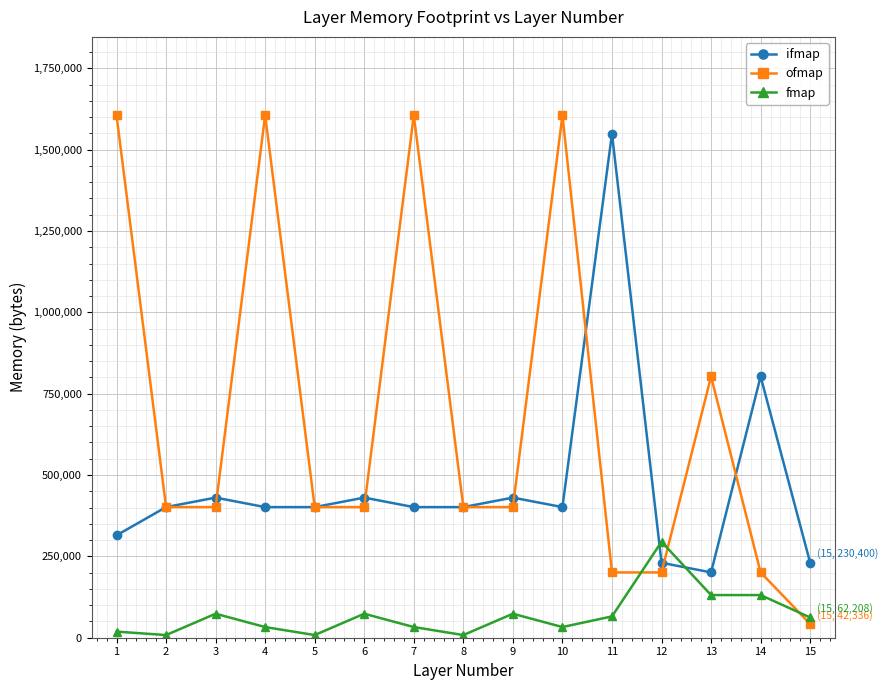

What is the highest value of the fmap series?

294912